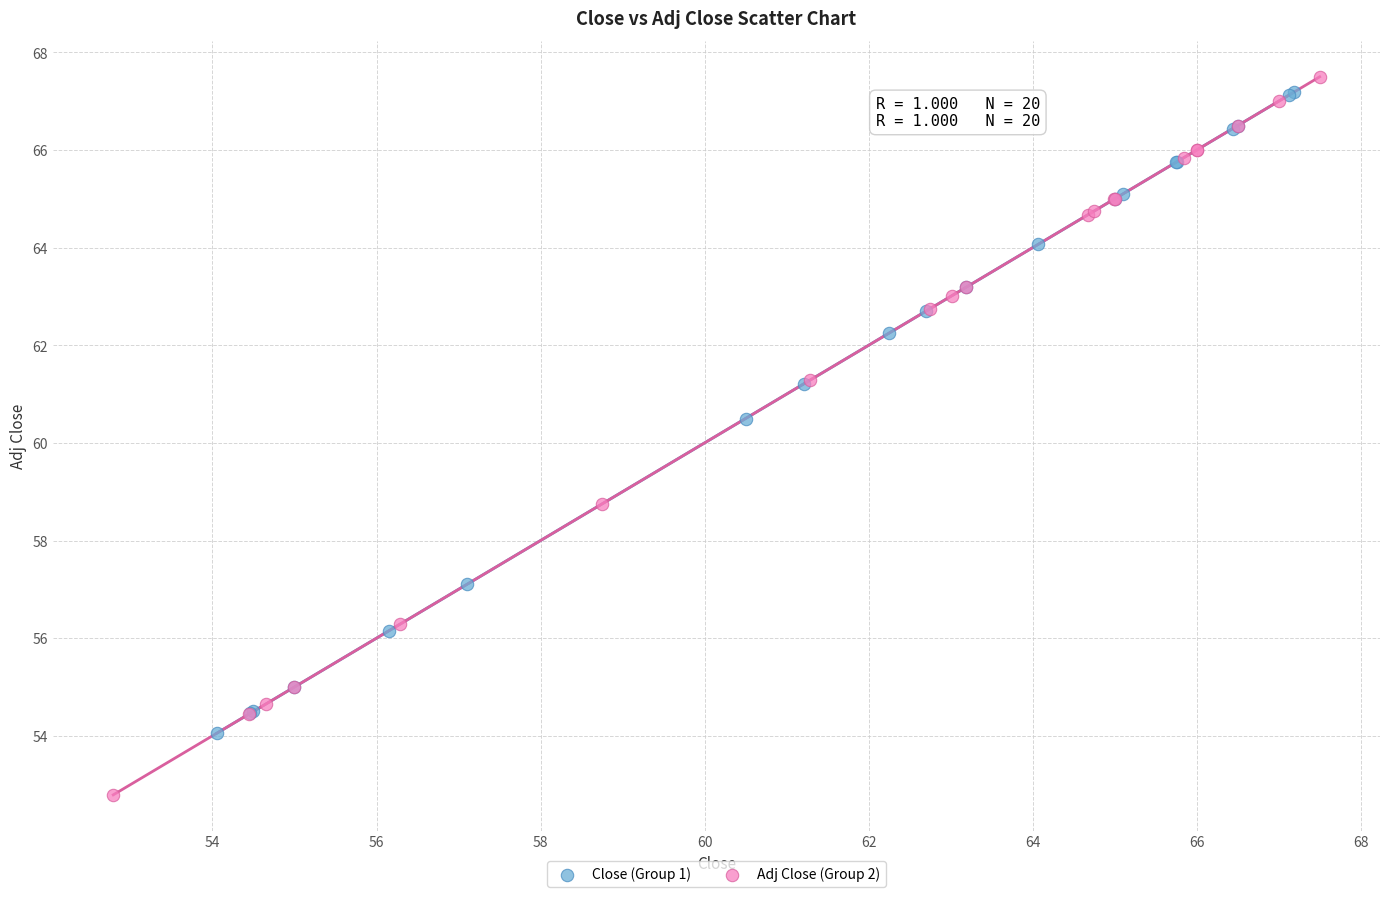

Which series reaches the minimum Y coordinate?

Adj Close (Group 2)